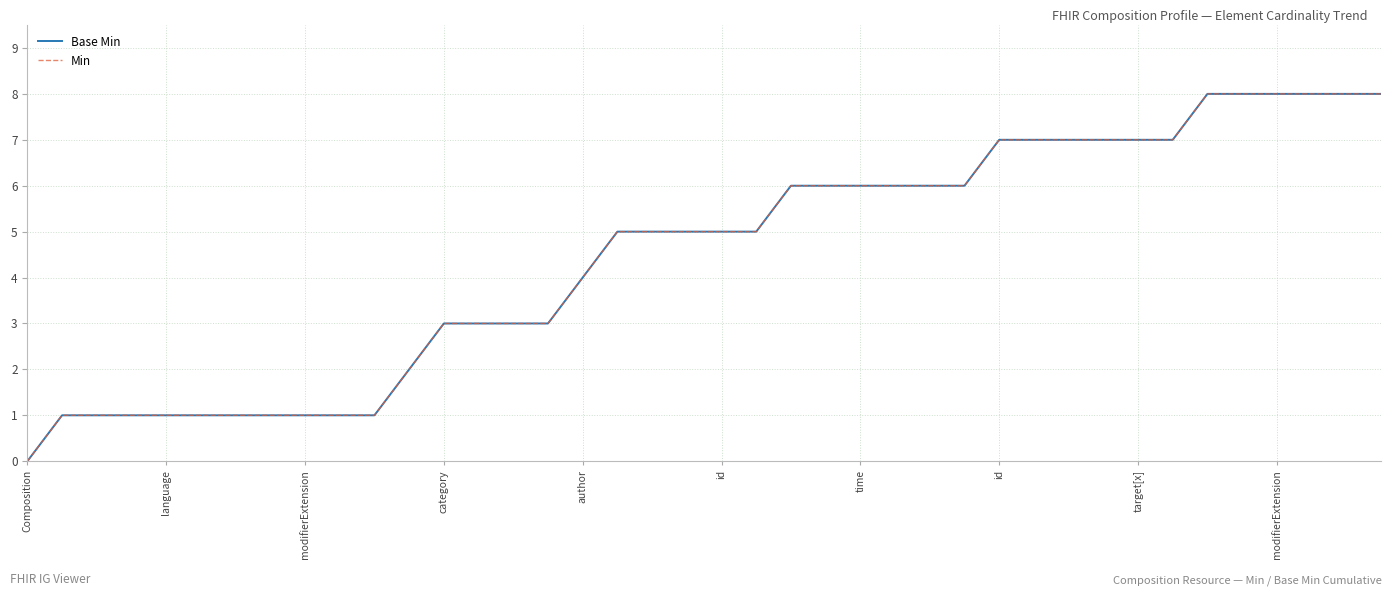

Does the chart have visible grid lines?

Yes